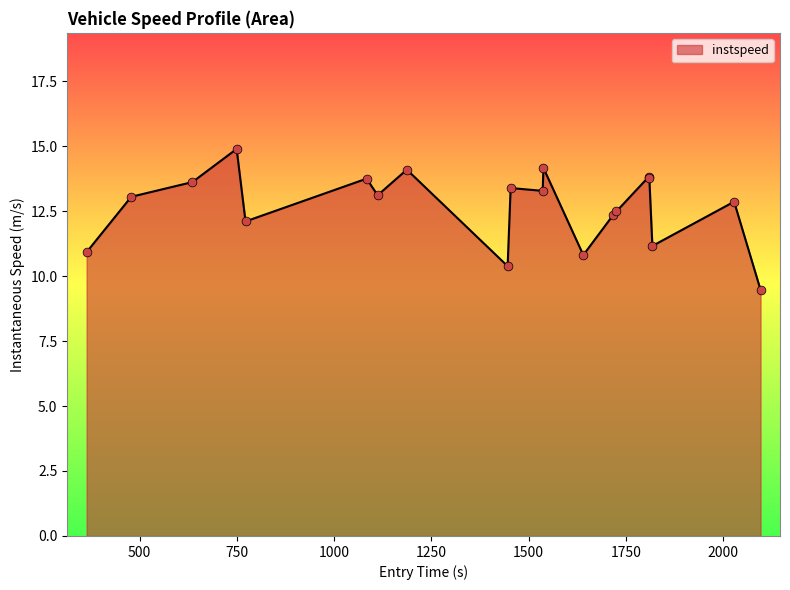

What is the smallest value displayed?

9.5